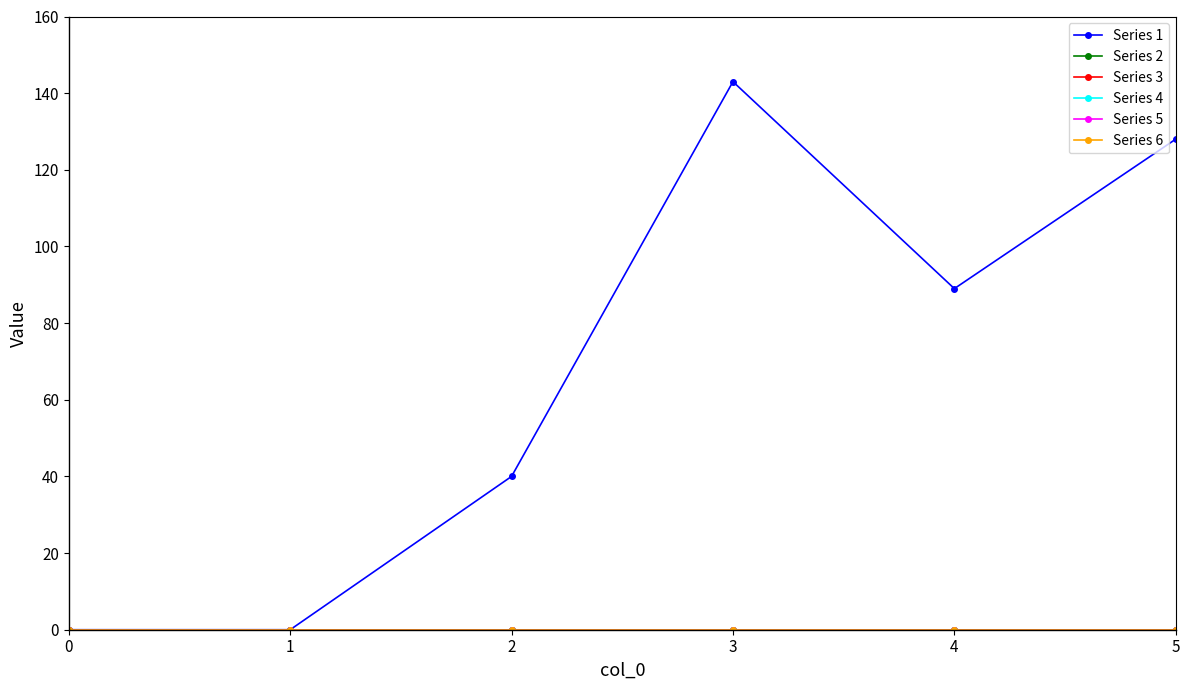

Which has a higher value, 5 or 3?

3